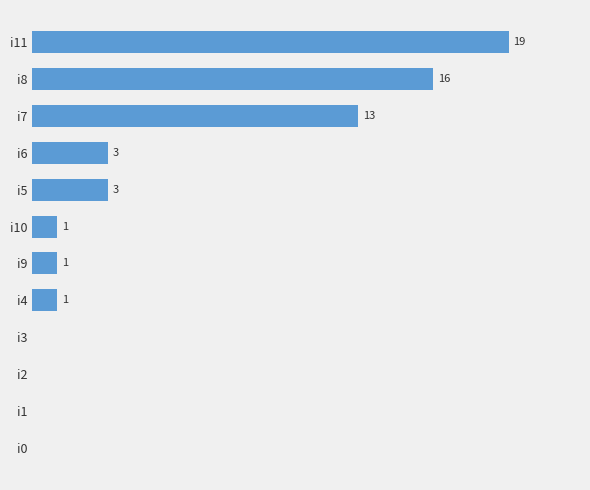

At which label is the value closest to 9?

i7